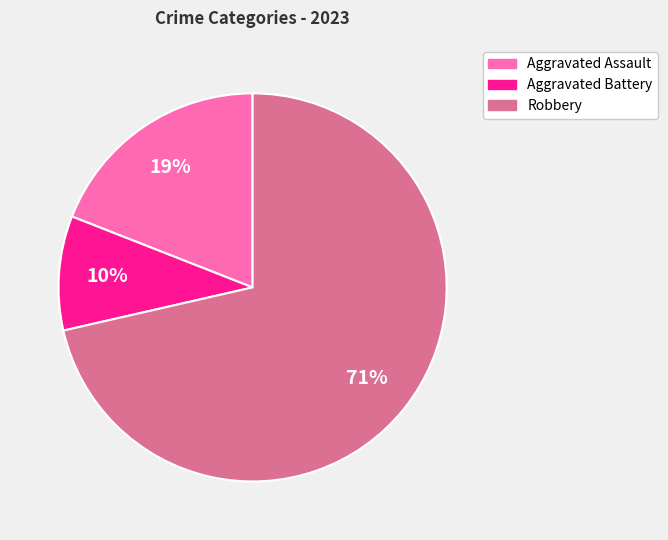

Is there any slice that represents more than half of the pie?

Yes